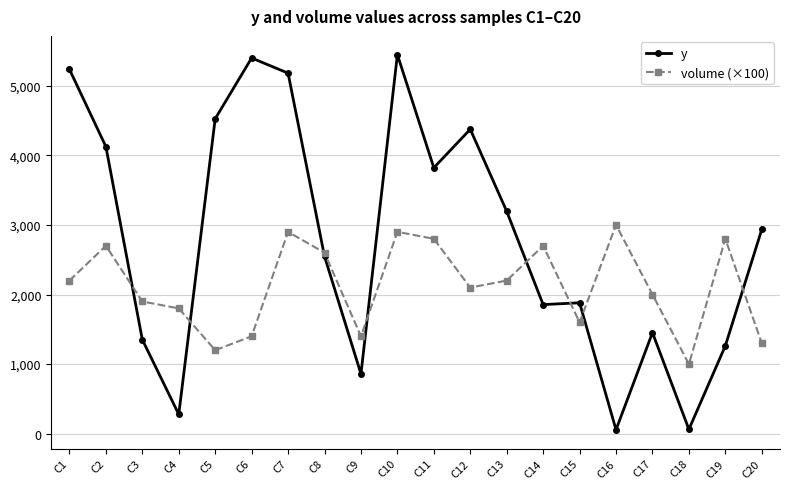

Is this an area chart (filled region under the line)?

No